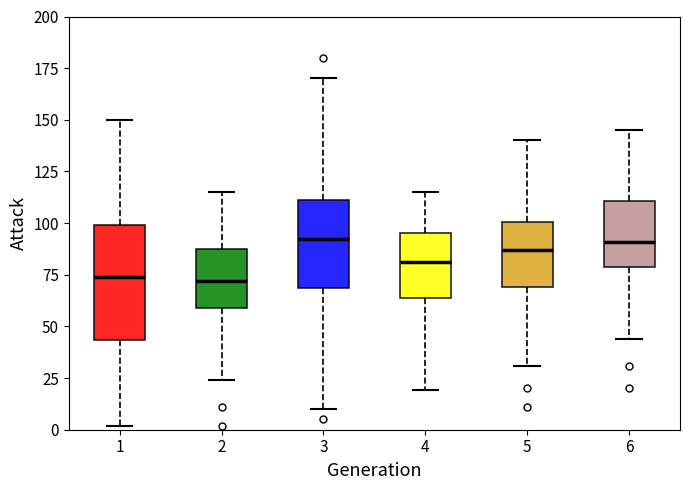

Reading left to right, transcribe this box plot: for each box, give where its median line is, the range the box spans, and where its two whiskers end, as read against the y-axis. The values are not printed on the chart, so give them approximately, as read against the axis.

1: median 75, box 45 to 100, whiskers 0 to 150
2: median 70, box 60 to 85, whiskers 25 to 115
3: median 95, box 70 to 110, whiskers 10 to 170
4: median 80, box 65 to 95, whiskers 20 to 115
5: median 85, box 70 to 100, whiskers 30 to 140
6: median 90, box 80 to 110, whiskers 45 to 145